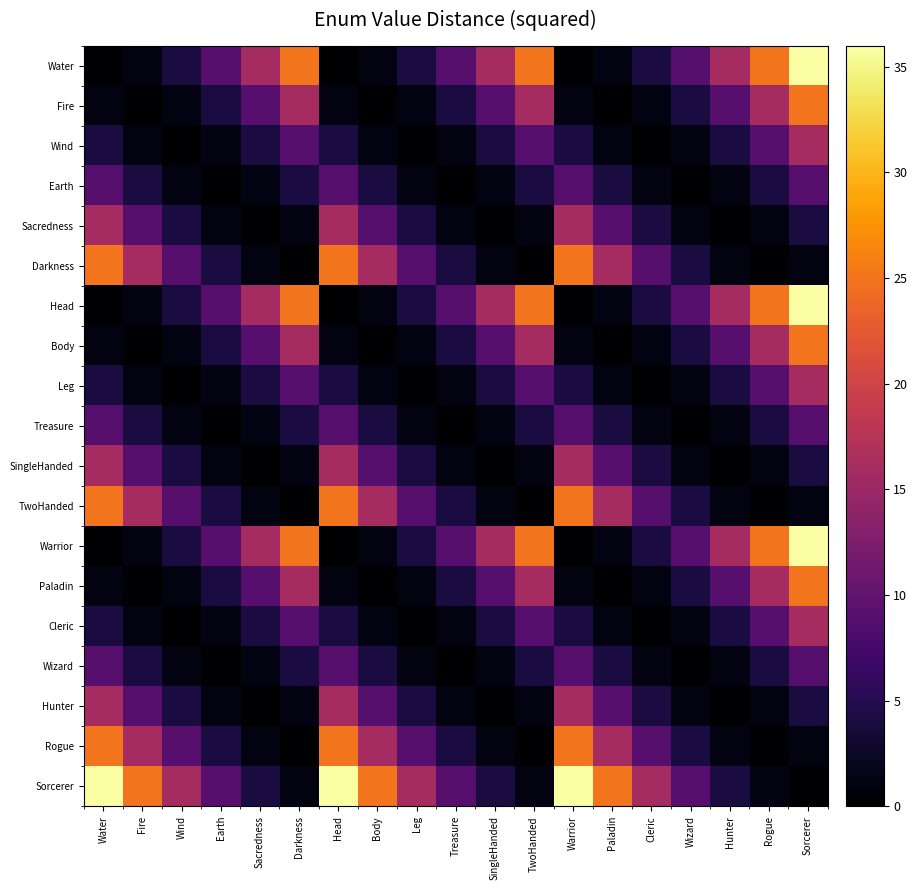

How many series are shown in this chart?

19